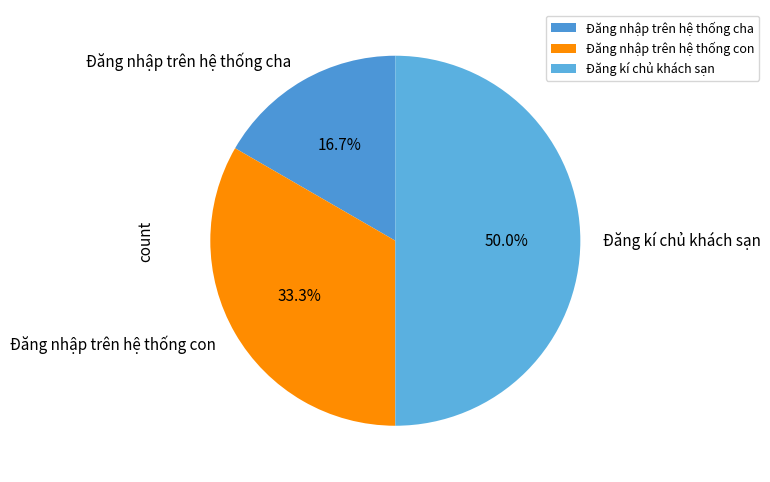

What percentage is the Đăng nhập trên hệ thống cha slice, to the nearest percent?

17%